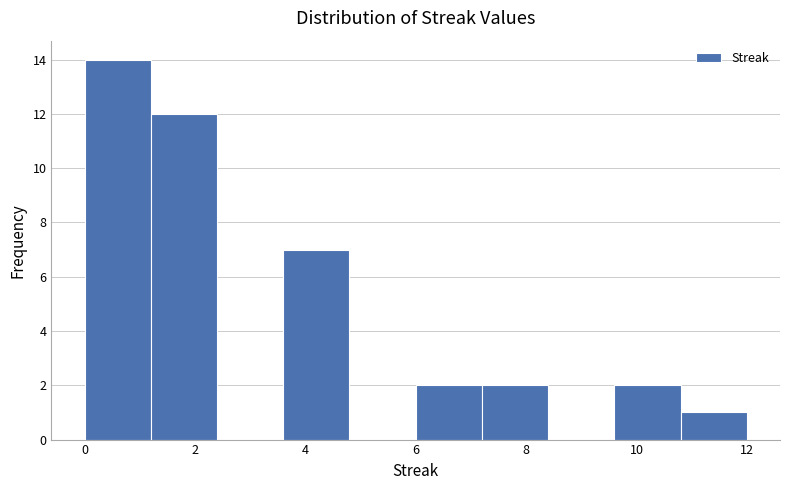

Reading left to right, transcribe this chart: for each bar, give the range it covers on the x-axis and its height. The values are not printed on the chart, so give them approximately, as read against the axis.

0.0 to 1.2: 14
1.2 to 2.4: 12
2.4 to 3.6: 0
3.6 to 4.8: 7
4.8 to 6.0: 0
6.0 to 7.2: 2
7.2 to 8.4: 2
8.4 to 9.6: 0
9.6 to 10.8: 2
10.8 to 12.0: 1